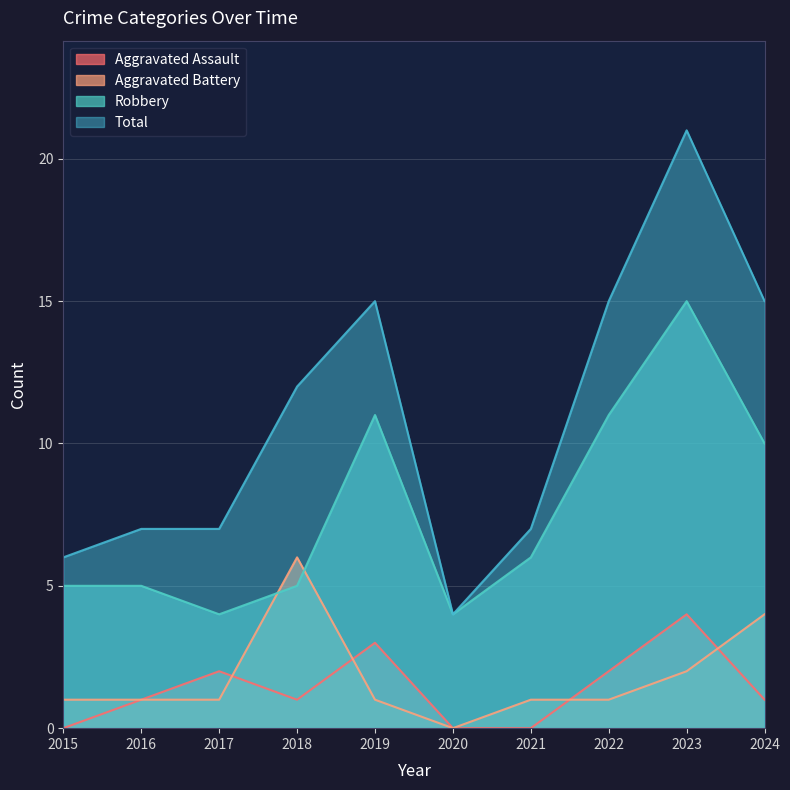

Reading left to right, what are all the values shown in this chart?

Aggravated Assault: 0	1	2	1	3	0	0	2	4	1
Aggravated Battery: 1	1	1	6	1	0	1	1	2	4
Robbery: 5	5	4	5	11	4	6	11	15	10
Total: 6	7	7	12	15	4	7	15	21	15